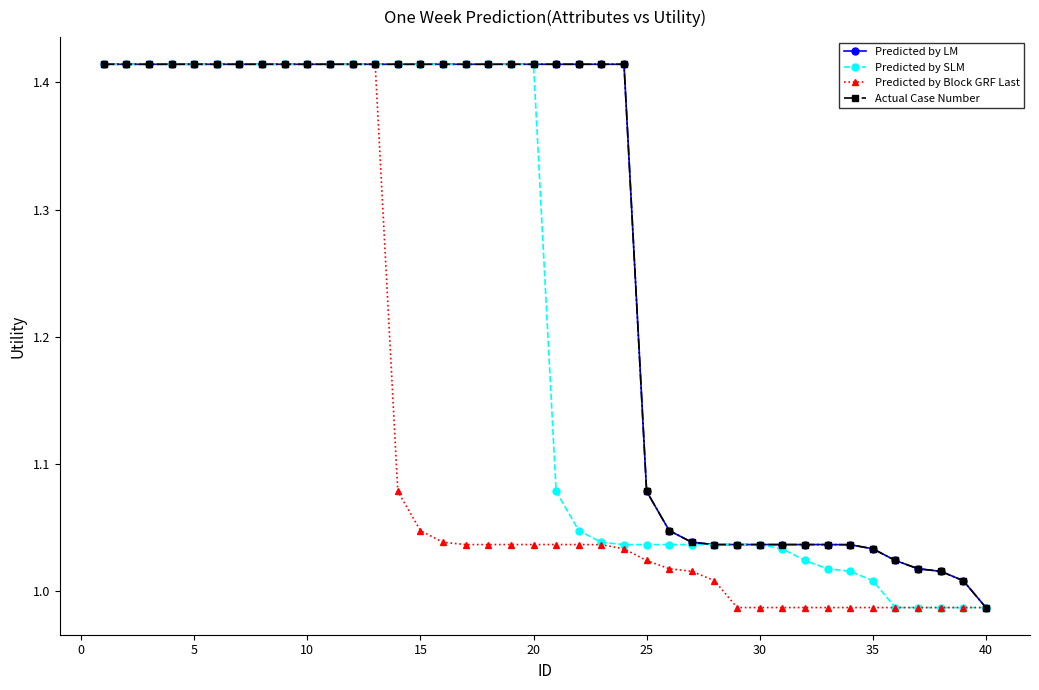

True or false: Actual Case Number and Predicted by SLM intersect in this chart.

False